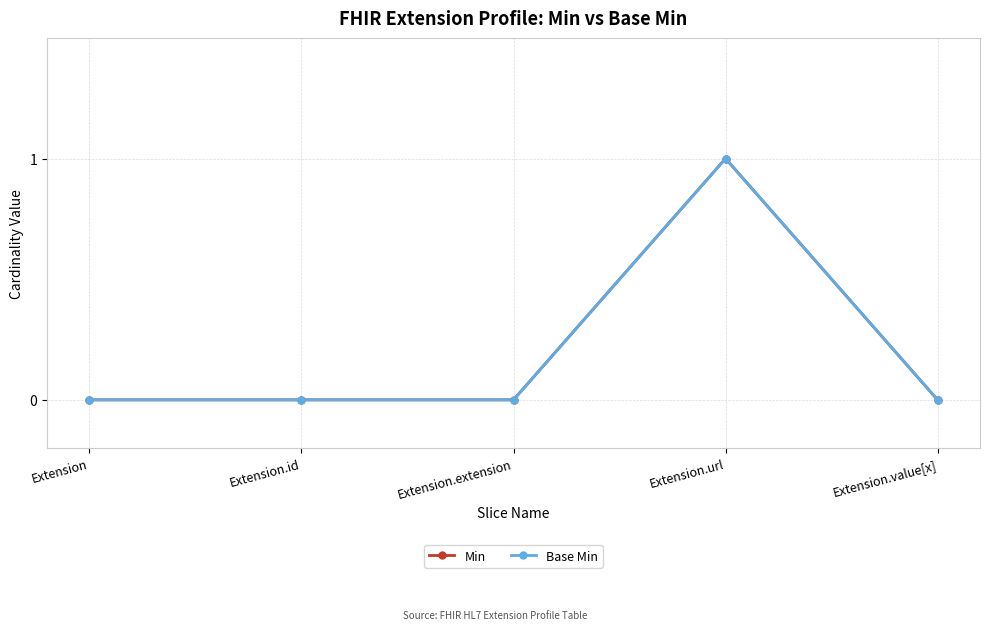

Is this an area chart (filled region under the line)?

No